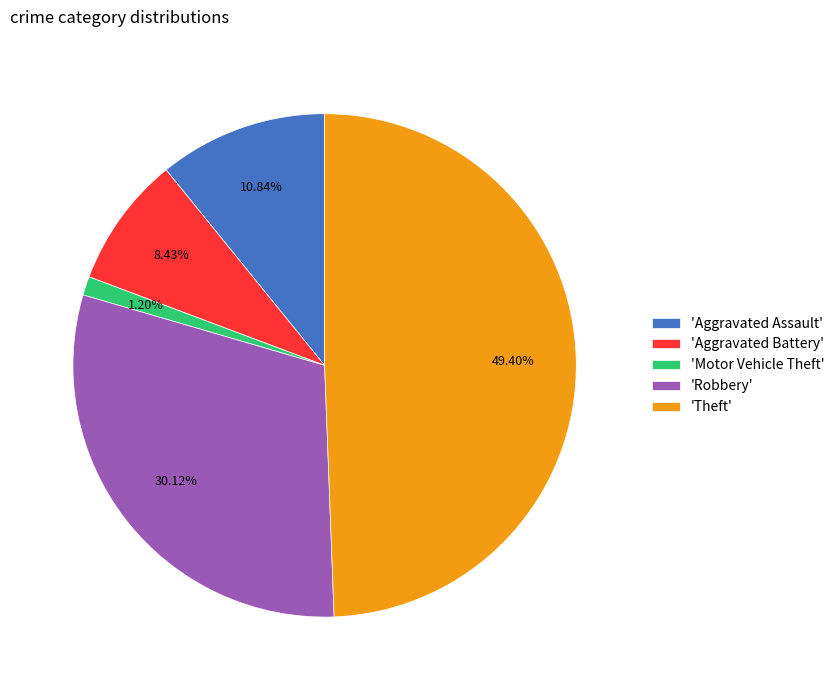

To the nearest percent, what is the average slice percentage?

20%